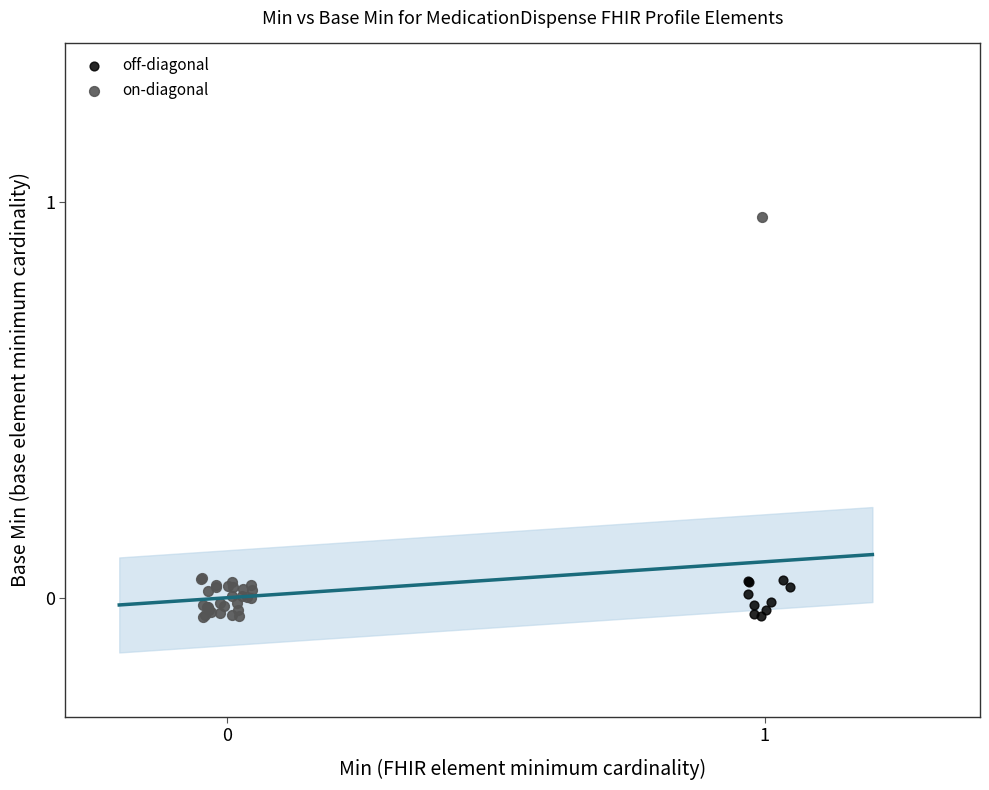

Which series contains the highest Y value?

on-diagonal